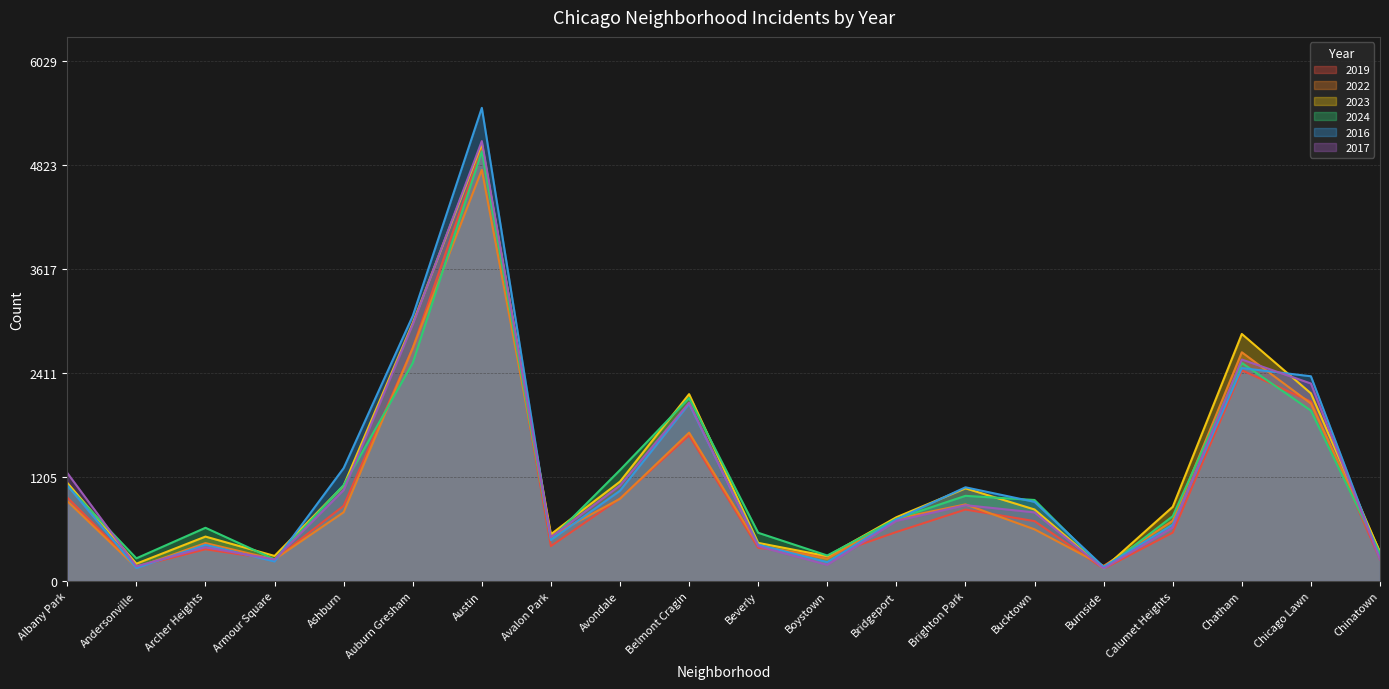

What position from the left is Albany Park?

1